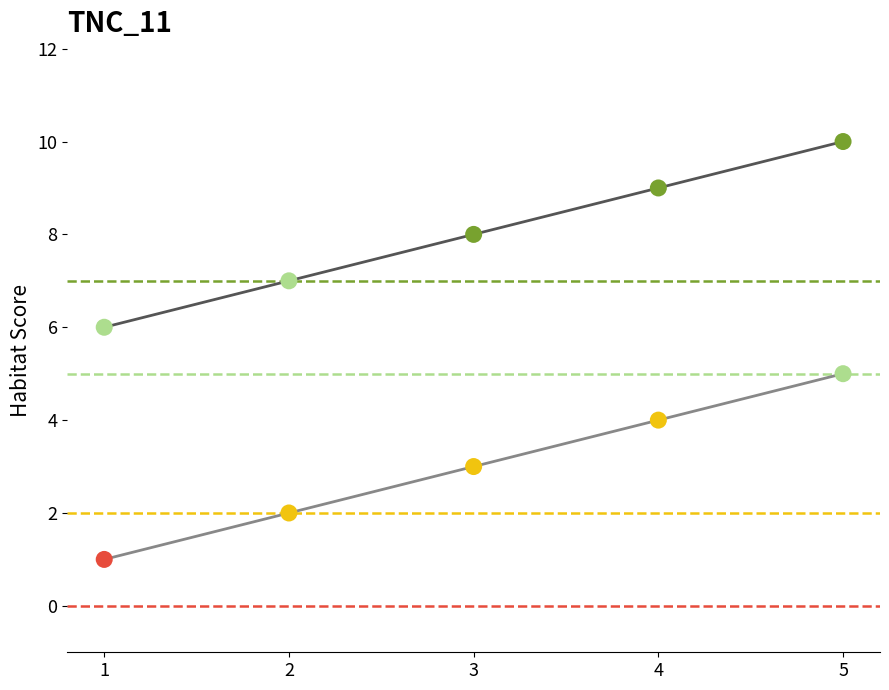

At which category is the sum across all series the highest?

5